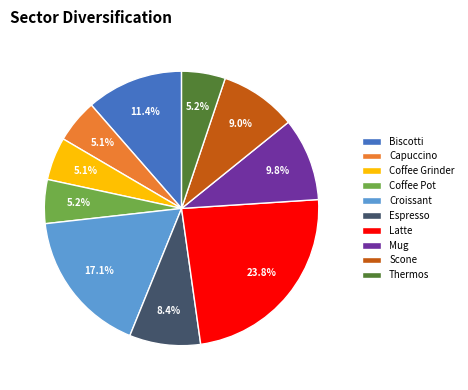

Does Latte represent more than half of the total?

No